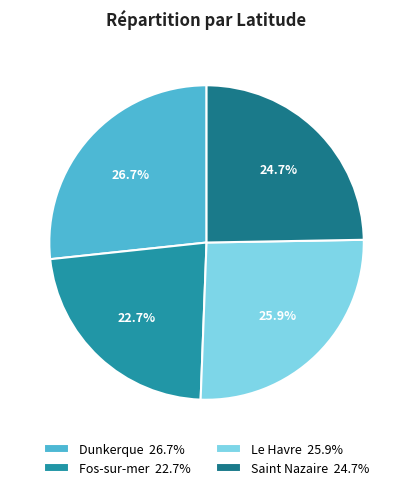

To the nearest percent, what is the difference between the Le Havre and Dunkerque slice percentages?

1%